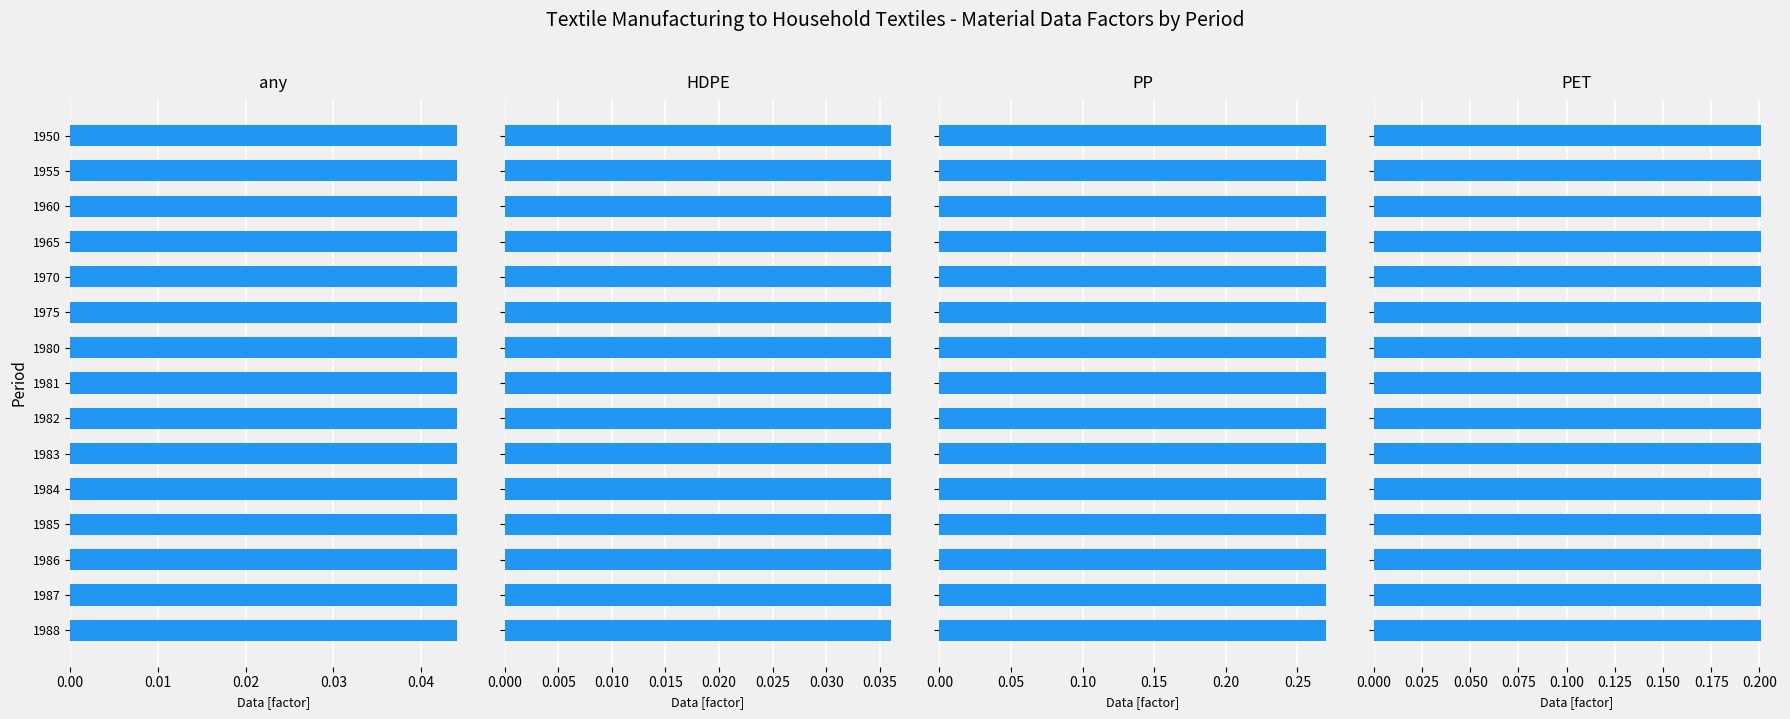

How many groups of bars are there?

15